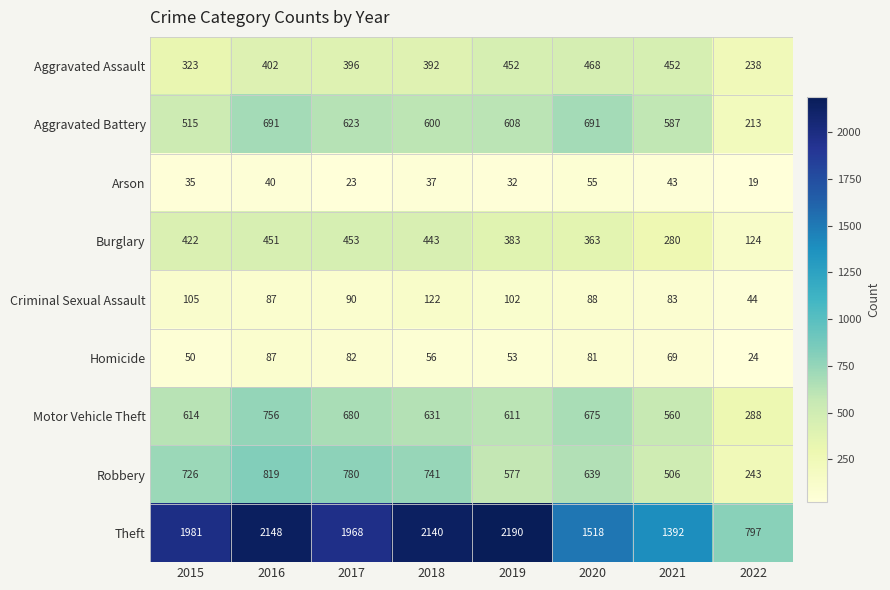

Which category has the lowest value across all series?

2022